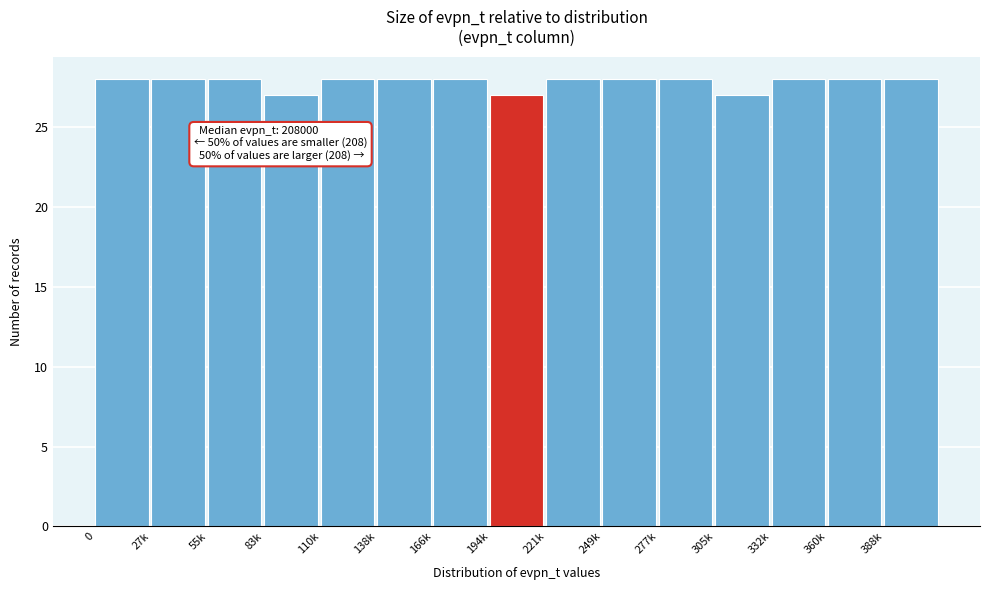

Reading right to left, what are all the values shown in this chart?

28	28	28	27	28	28	28	27	28	28	28	27	28	28	28